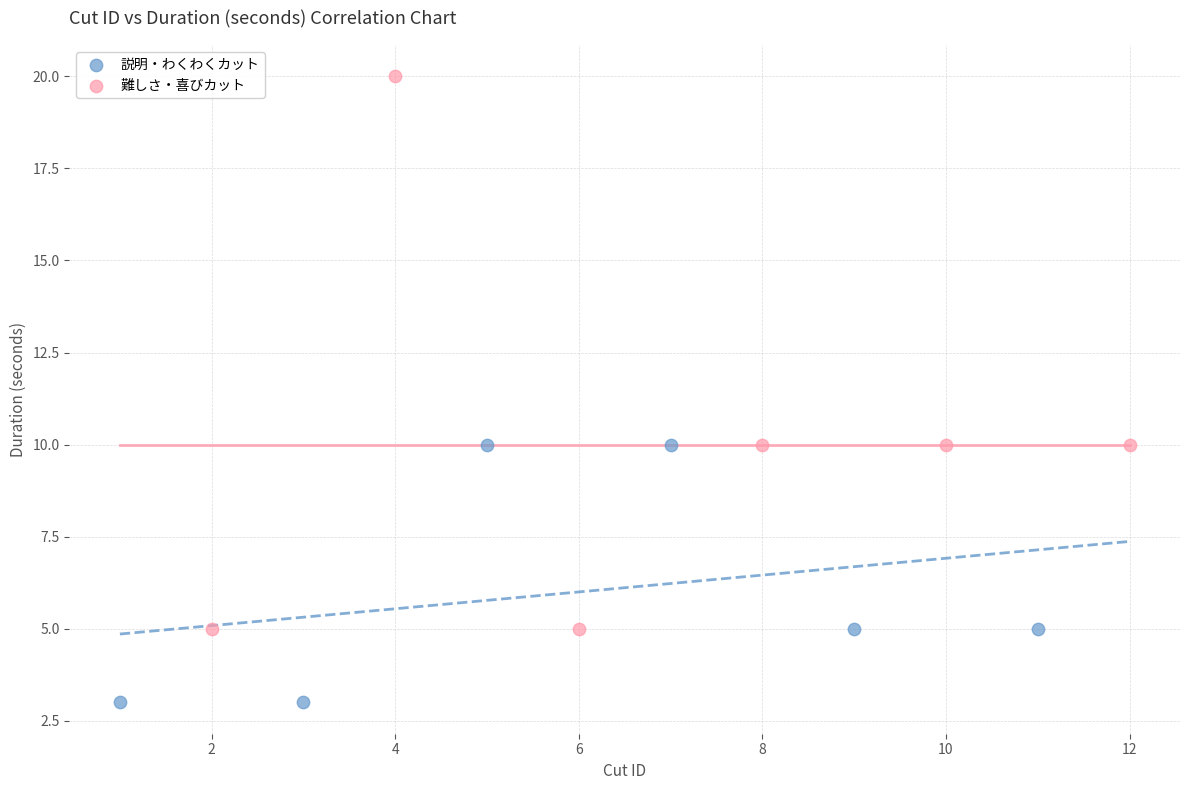

Which series reaches the minimum Y coordinate?

説明・わくわくカット